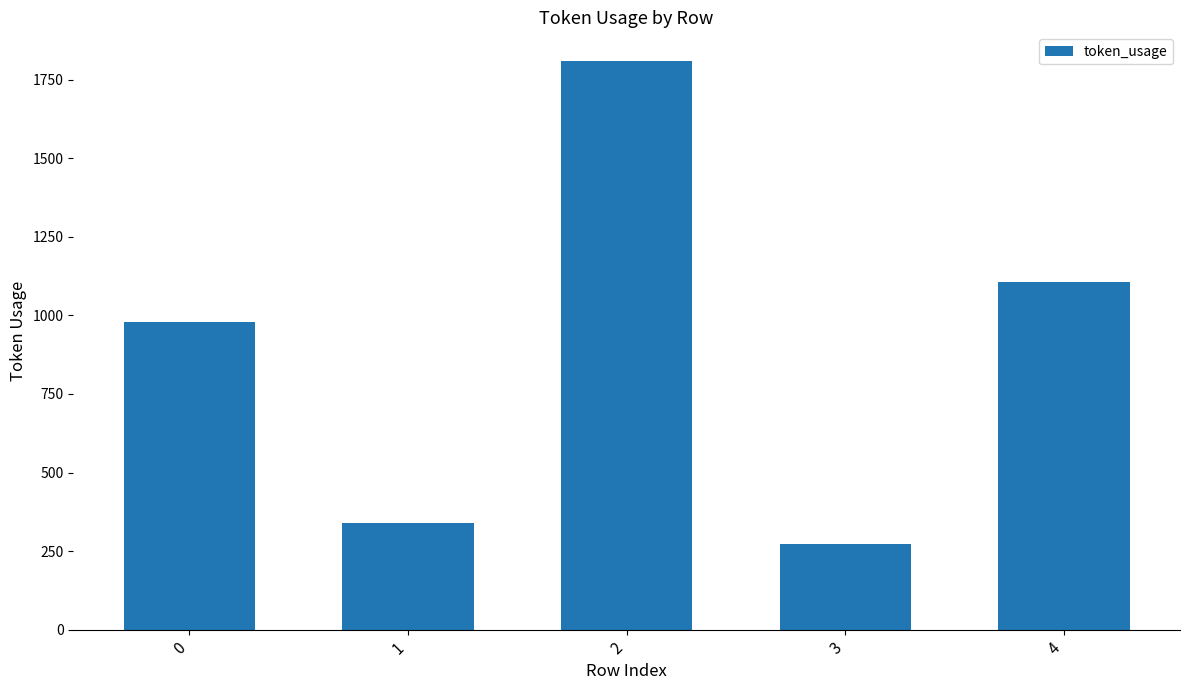

Approximately how many times larger is the value at 4 compared to 3?

4.0